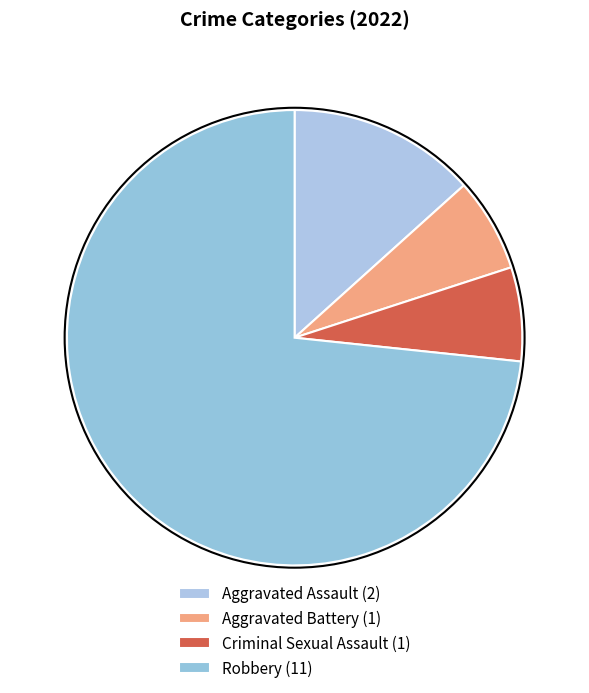

To the nearest percent, what portion does Aggravated Assault represent?

13%